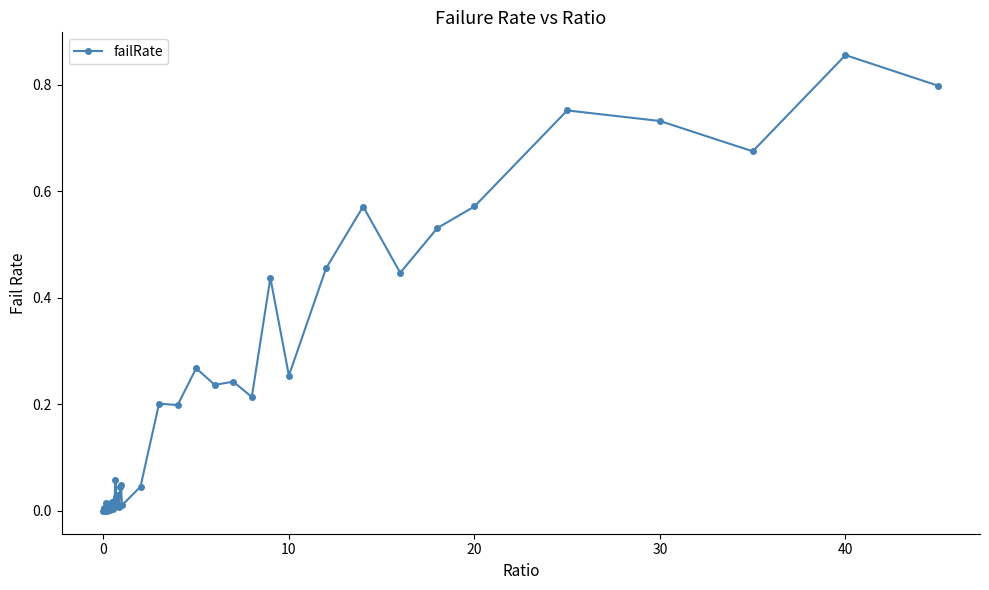

True or false: there are more than 0 points higher than both neighbors.

True